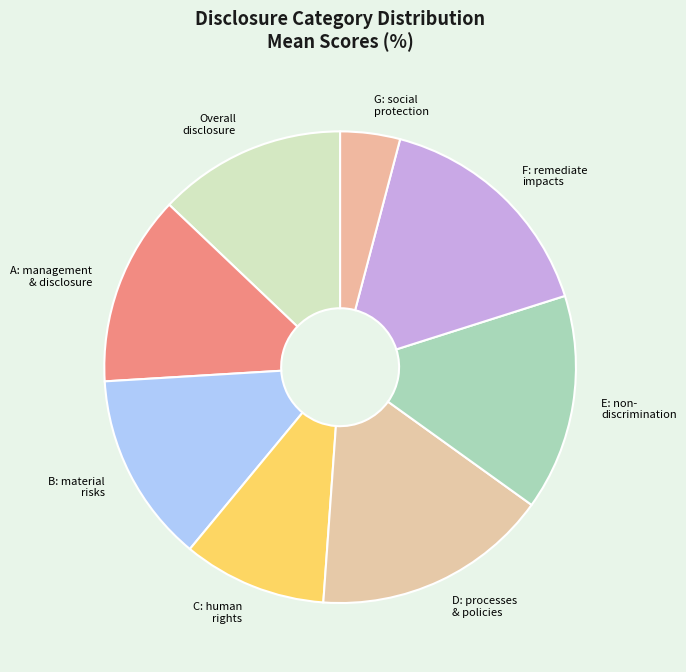

Is there any slice that represents more than half of the pie?

No